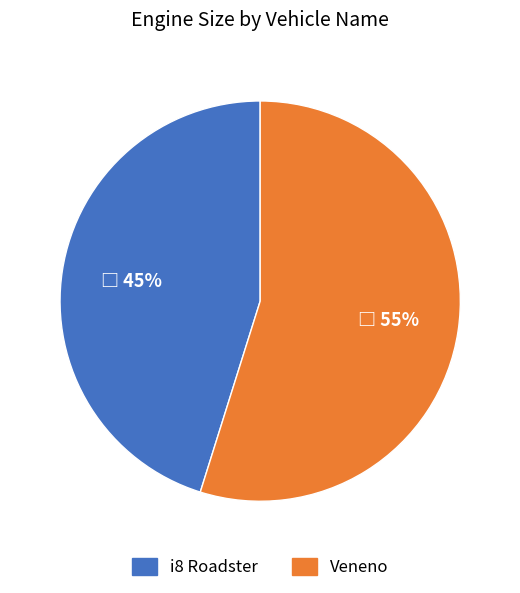

What is the majority slice?

Veneno